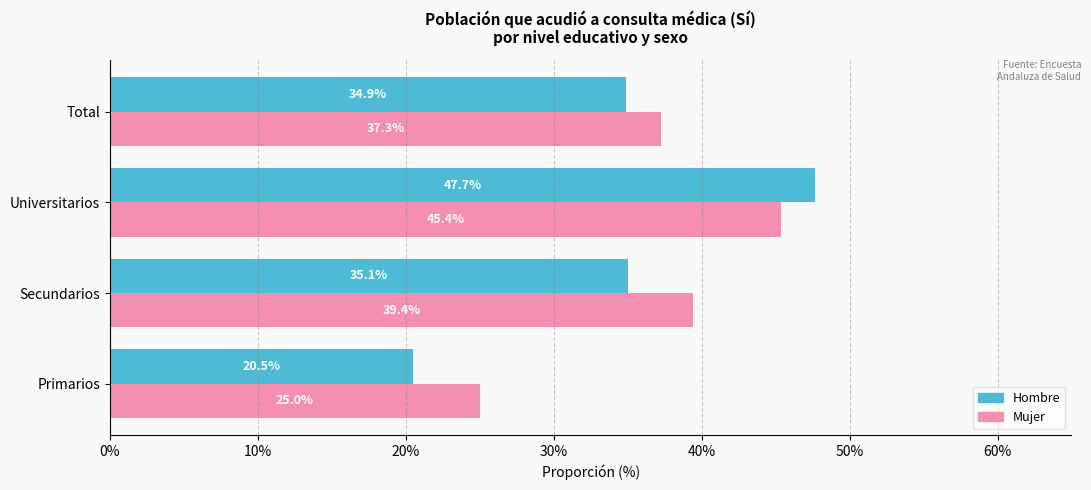

At which category is the sum across all series the highest?

Universitarios